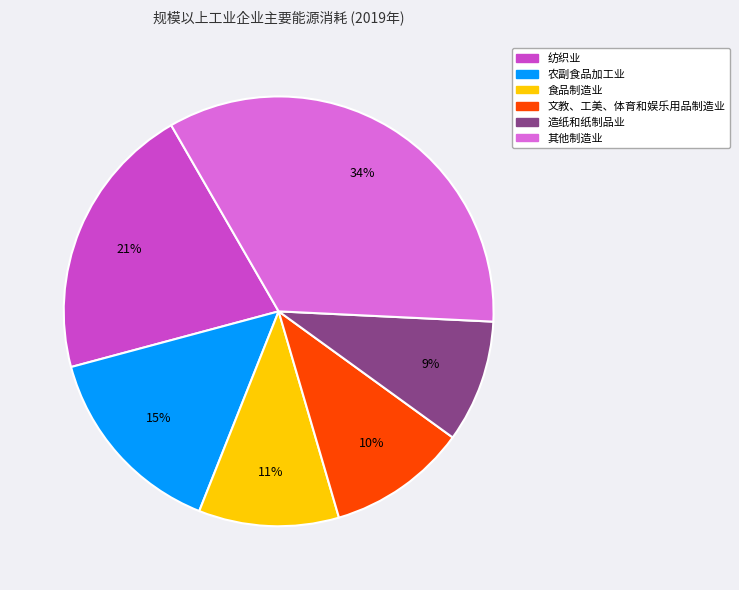

Between 食品制造业 and 造纸和纸制品业, which is larger?

食品制造业